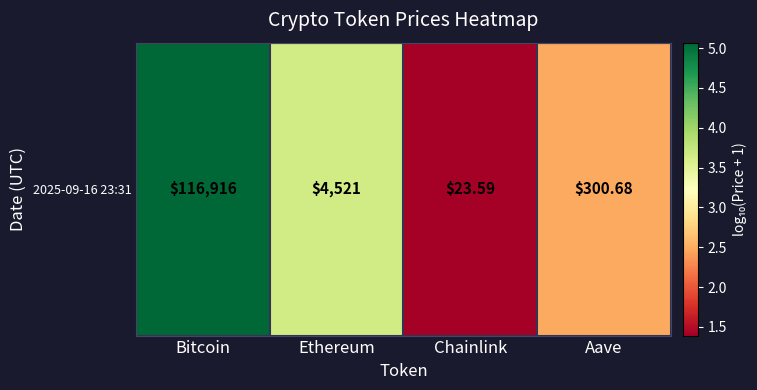

At which label is the value closest to 3?

Aave